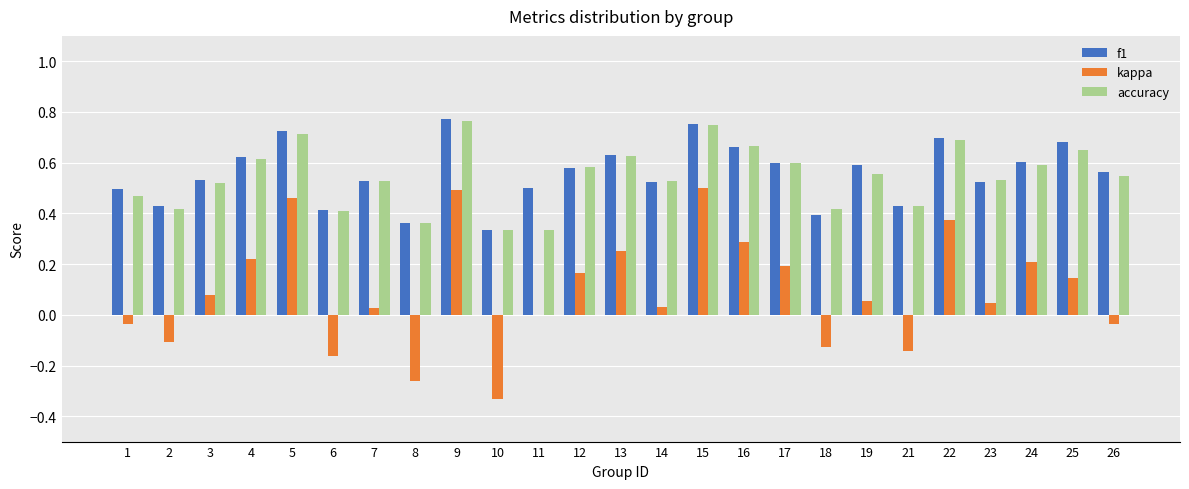

Between 9 and 11, which series saw the biggest shift?

kappa